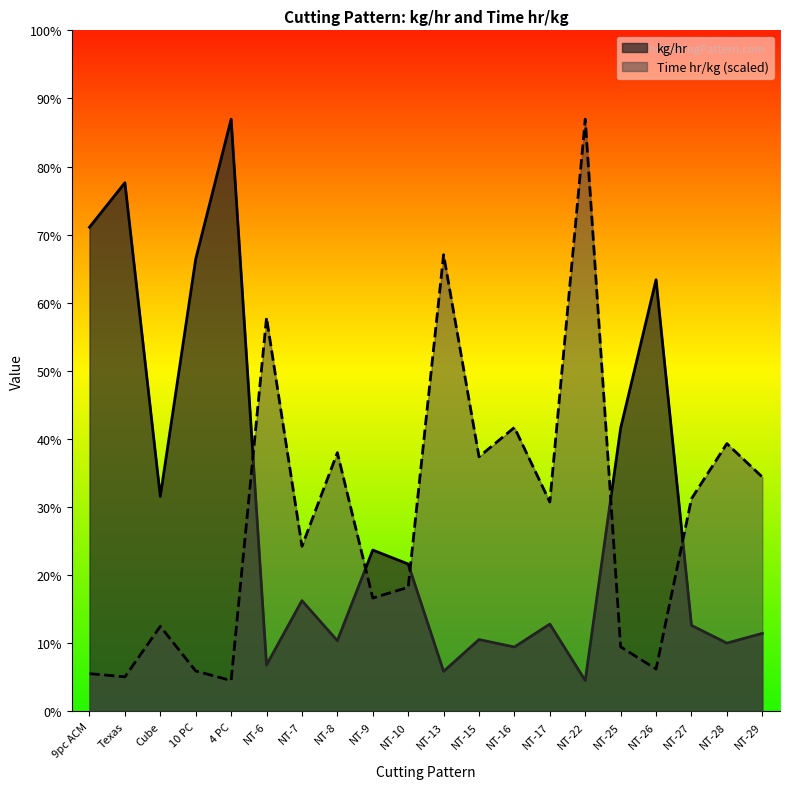

What position from the left is NT-8?

8